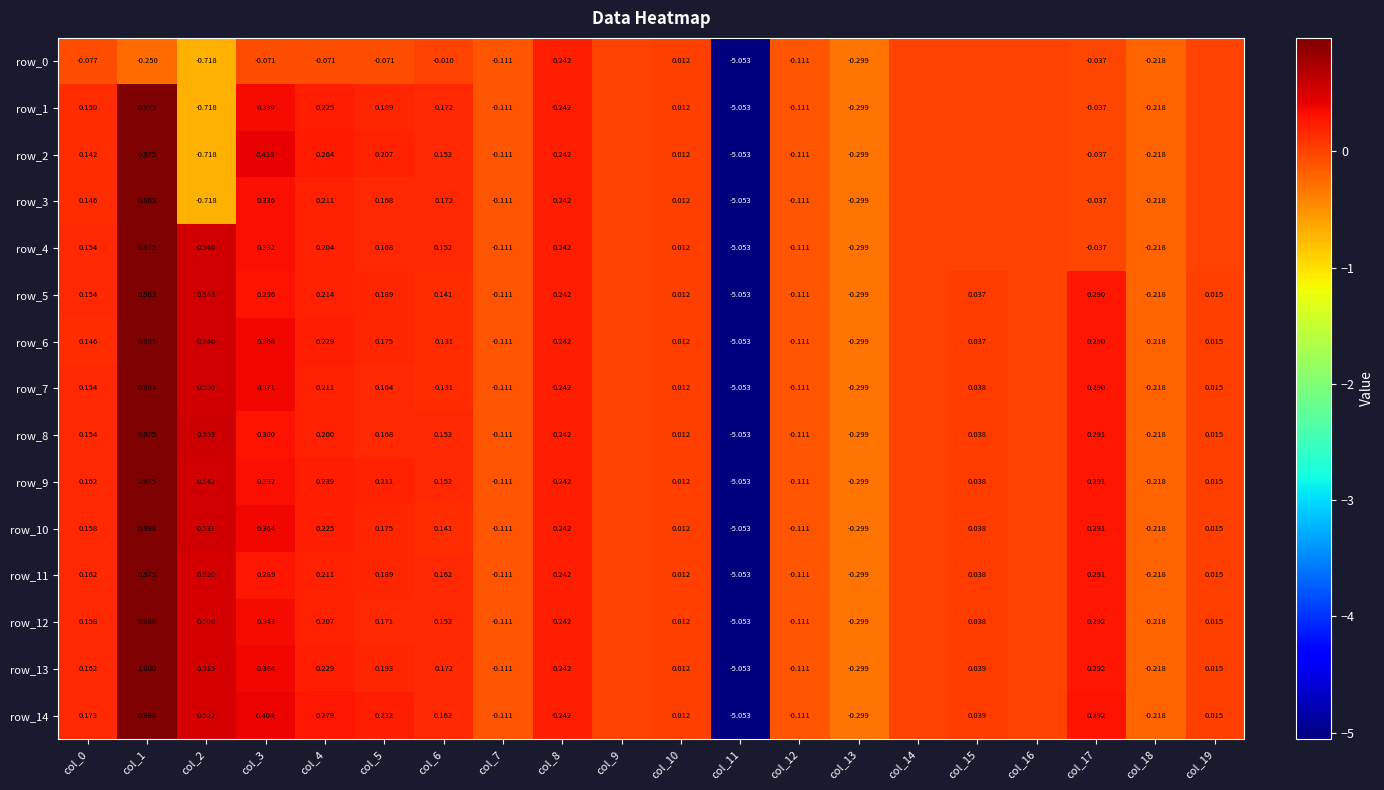

At which label does row_14 first exceed 0?

col_0